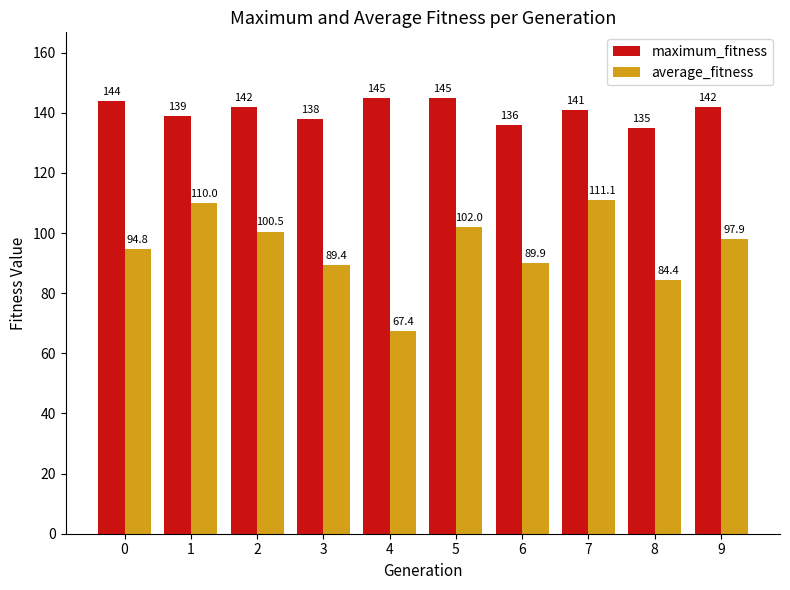

How many groups of bars are there?

10